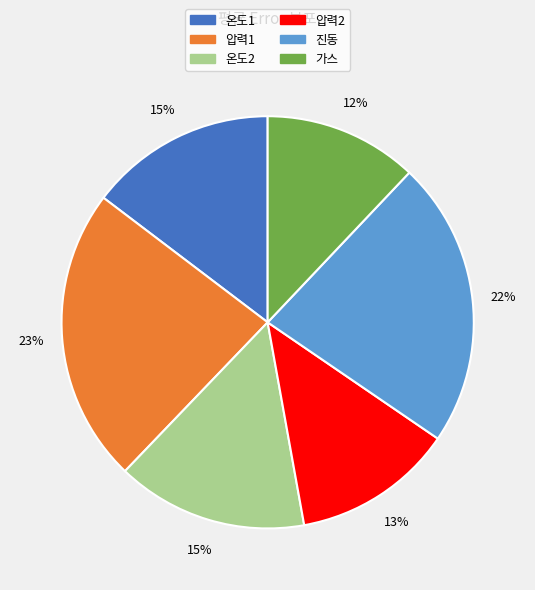

What is the smallest slice in the pie chart?

가스